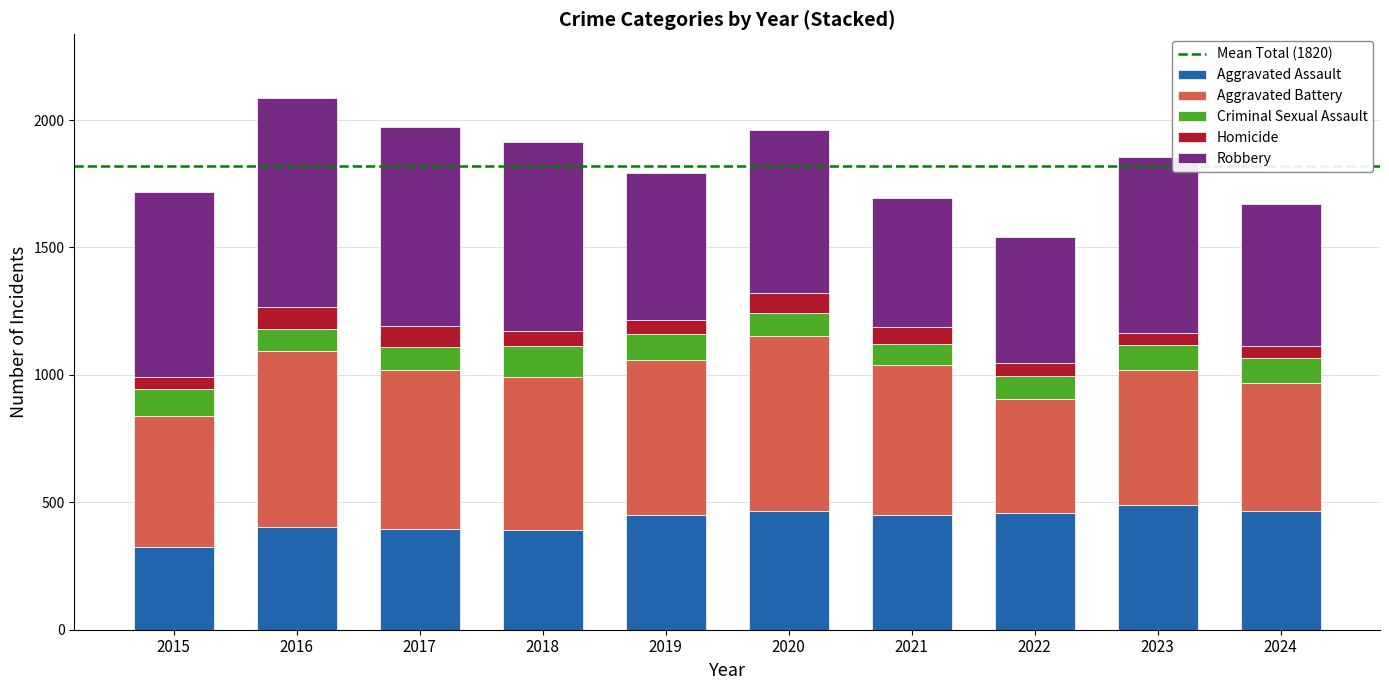

The value of Aggravated Assault at 2015 is 202. True or false?

False